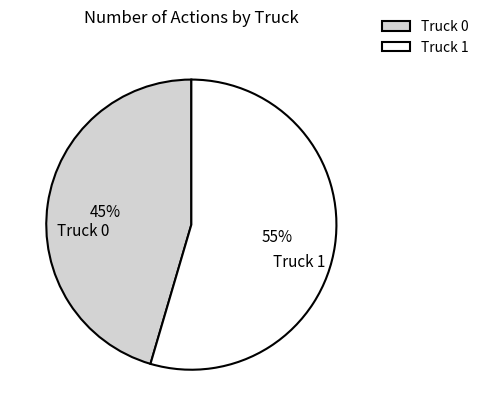

The Truck 0 slice represents 36% of the pie. True or false?

False